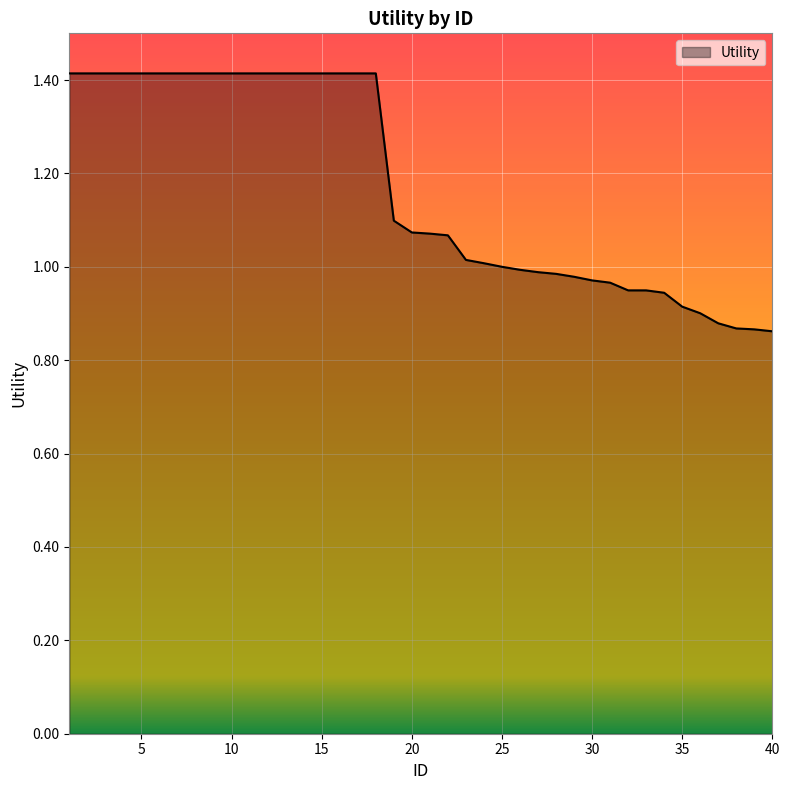

Does the chart display data point markers on the line(s)?

No